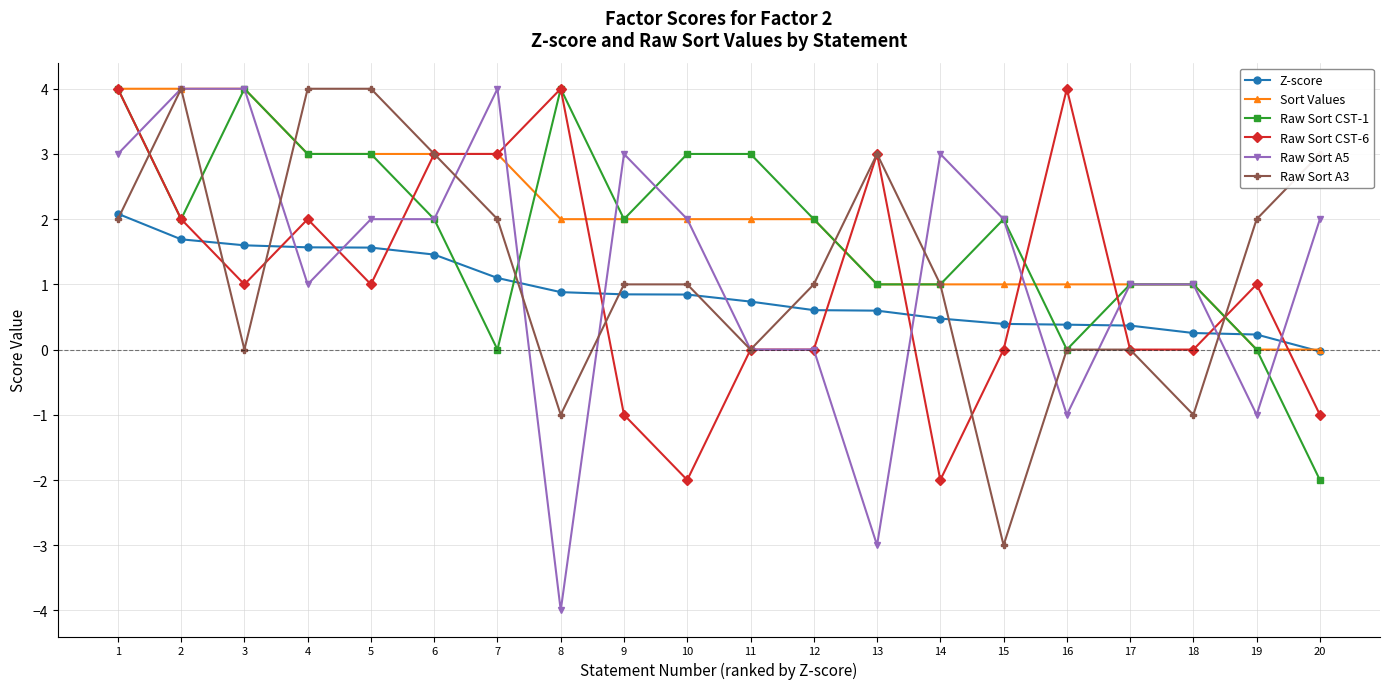

Which series has the widest spread of values?

Raw Sort A5